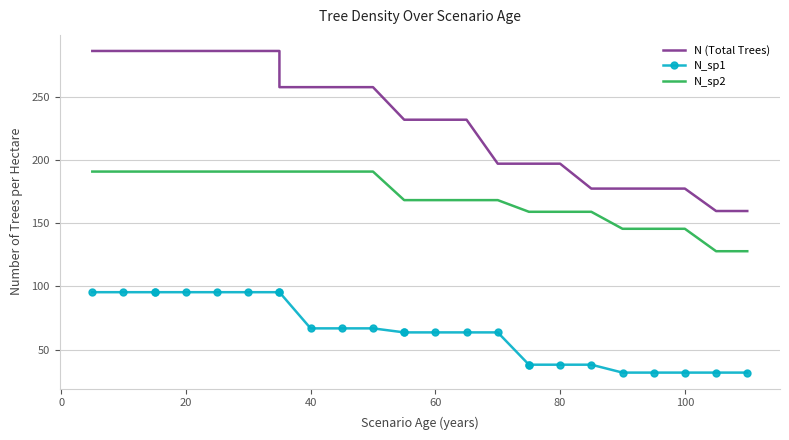

What is the highest value of the N (Total Trees) series?

286.5